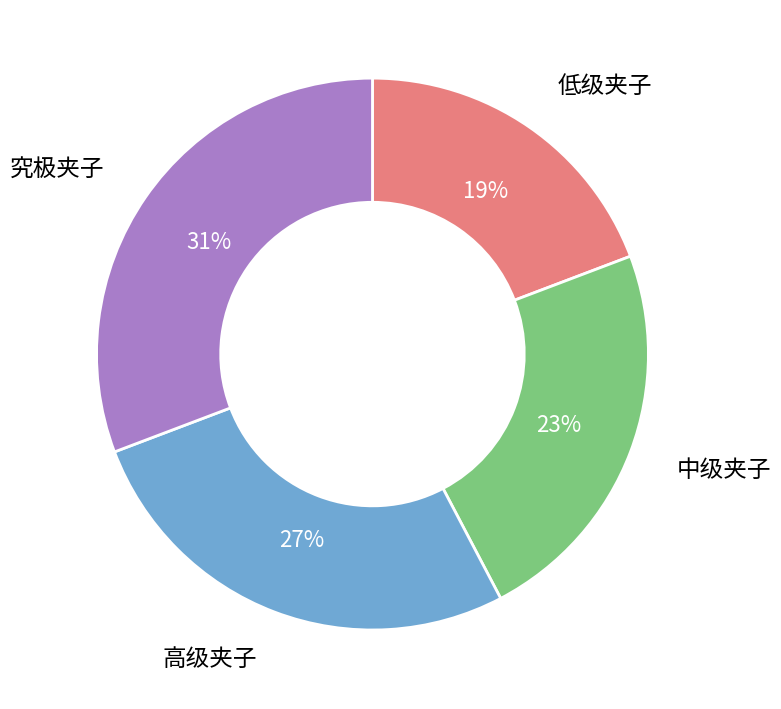

True or false: 究极夹子 accounts for 26% of the total.

False